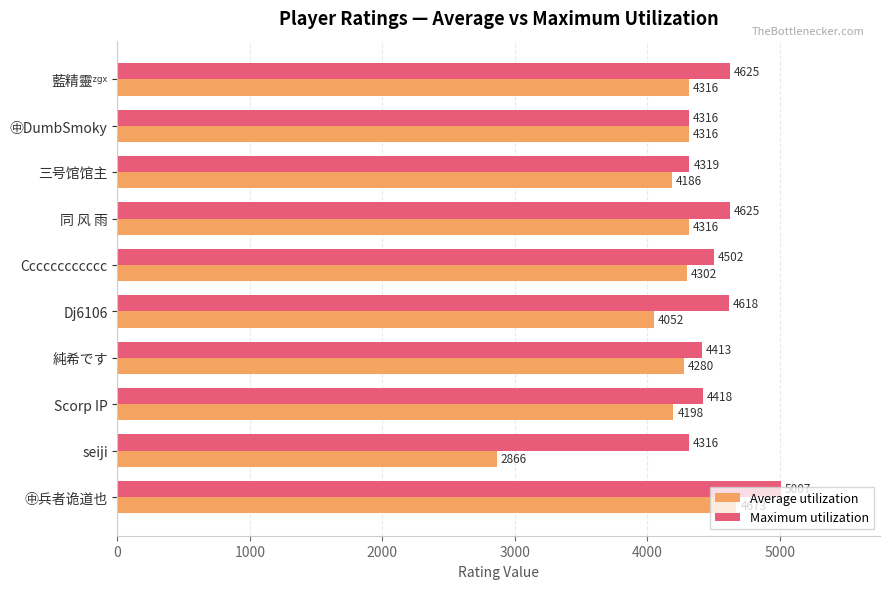

What is the sum of all Maximum utilization values?

45159